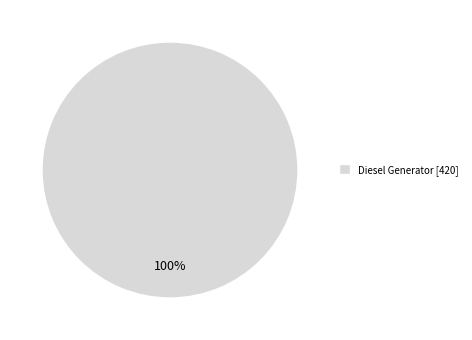

How many segments does this pie chart have?

1